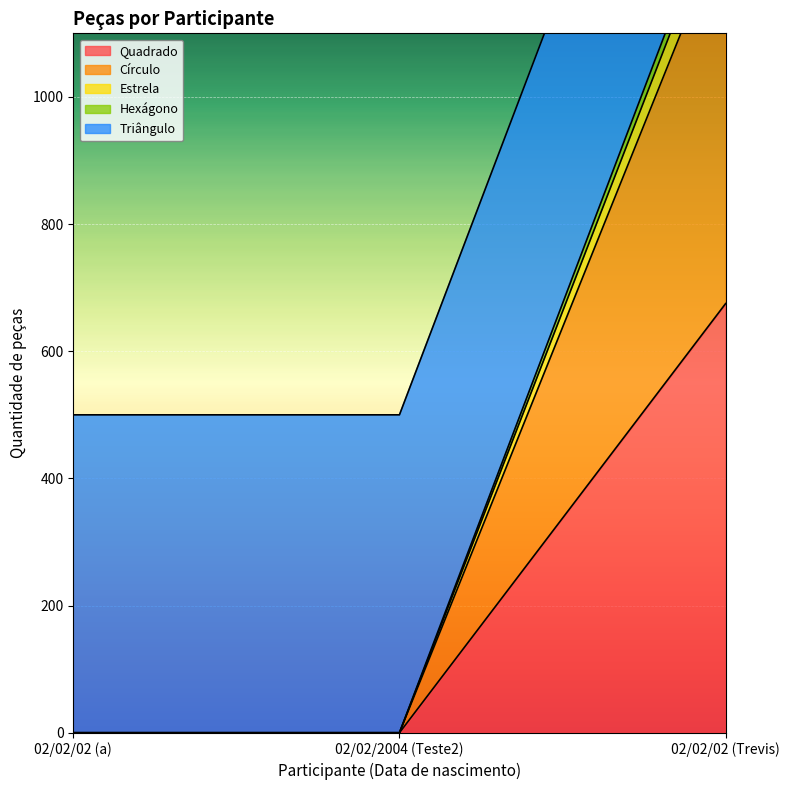

What is the difference between the maximum and second lowest values in the Círculo series?

1275